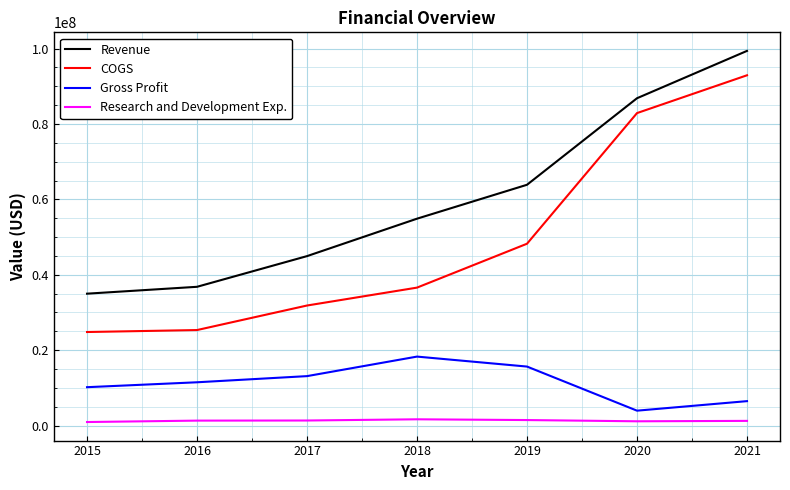

Which series has the widest spread of values?

COGS